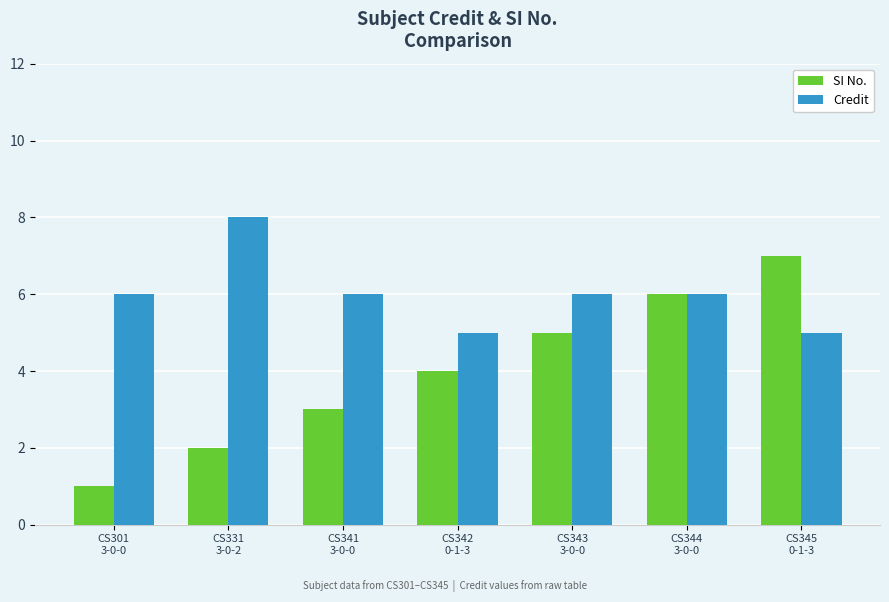

List the series in order of their overall mean, highest first.

Credit, SI No.